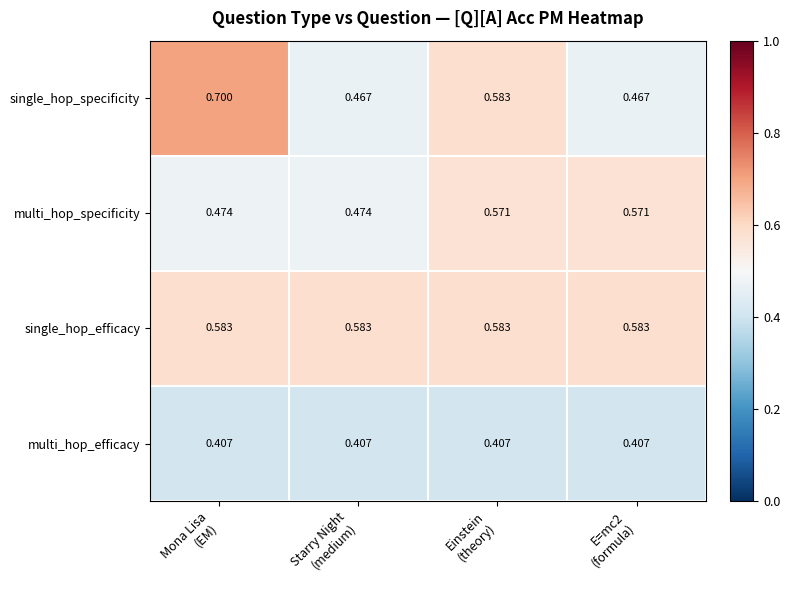

Rank the series by their average value, from lowest to highest.

multi_hop_efficacy, multi_hop_specificity, single_hop_specificity, single_hop_efficacy